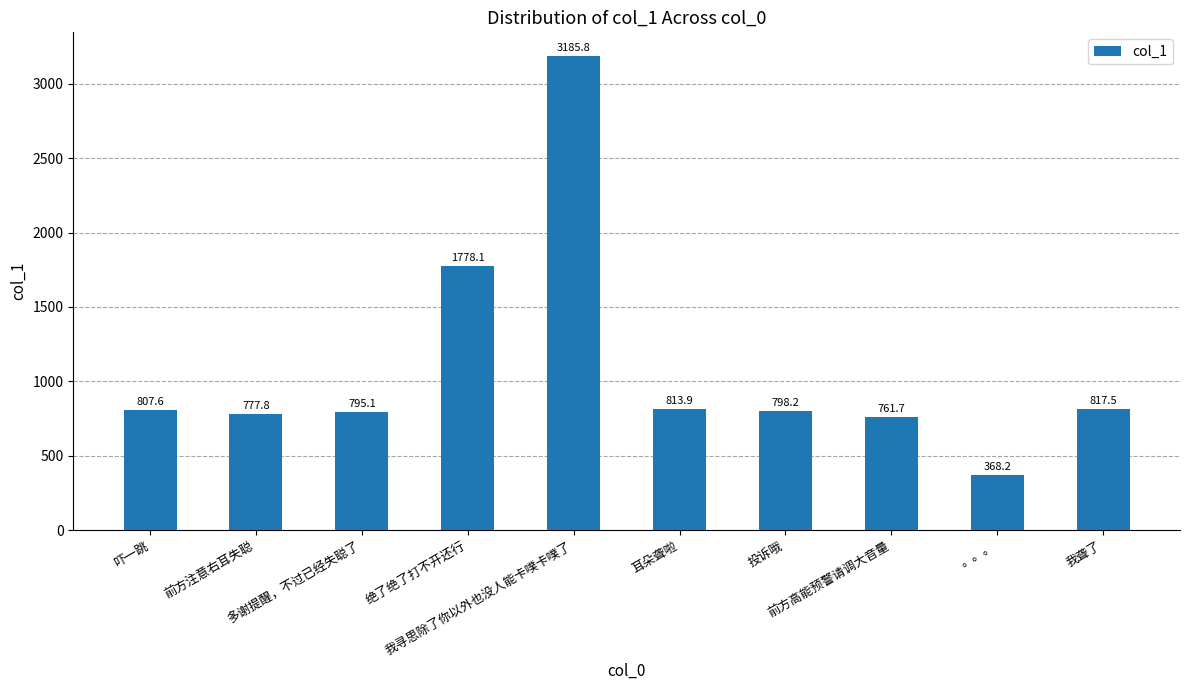

Where does the data first go above 807?

吓一跳